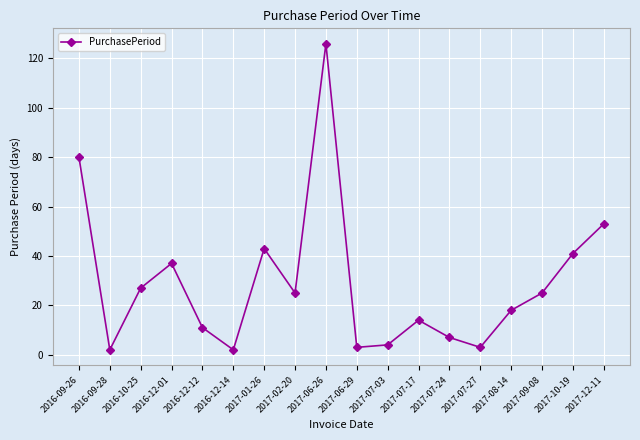

What is the greatest value displayed?

126